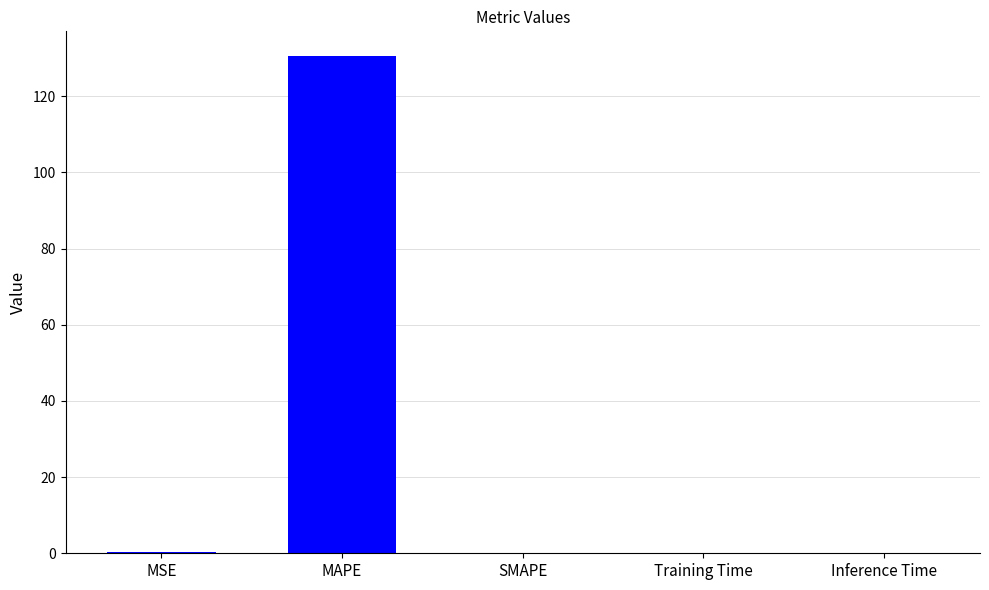

Which has a higher value, MAPE or SMAPE?

MAPE